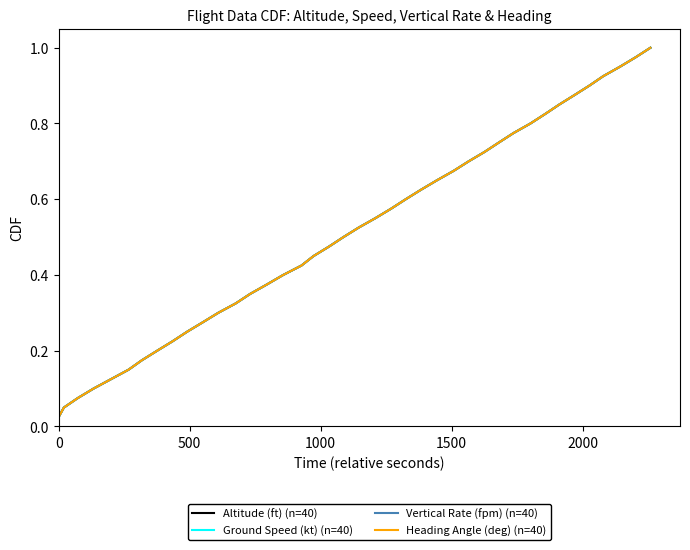

True or false: Altitude (ft) (n=40) and Vertical Rate (fpm) (n=40) cross at least once.

False